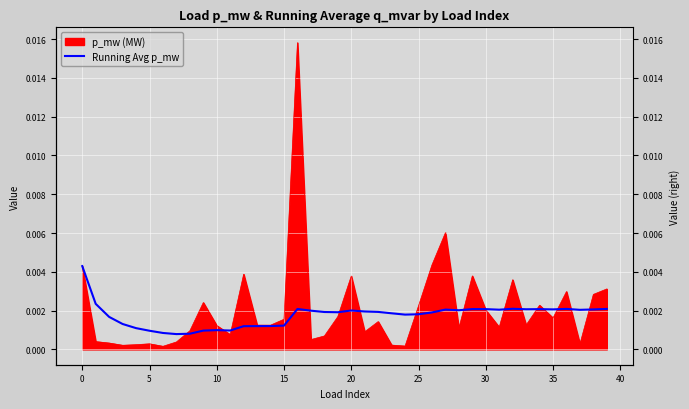

The chart shows a value of 0.0 at 37. True or false?

True